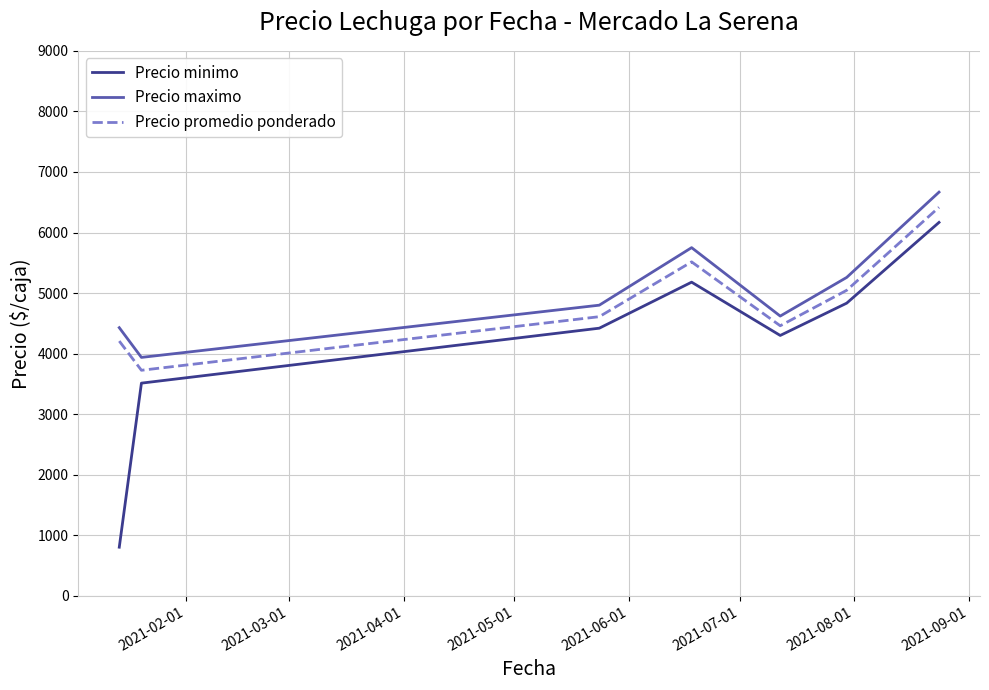

Which series has the largest total across all categories?

Precio maximo